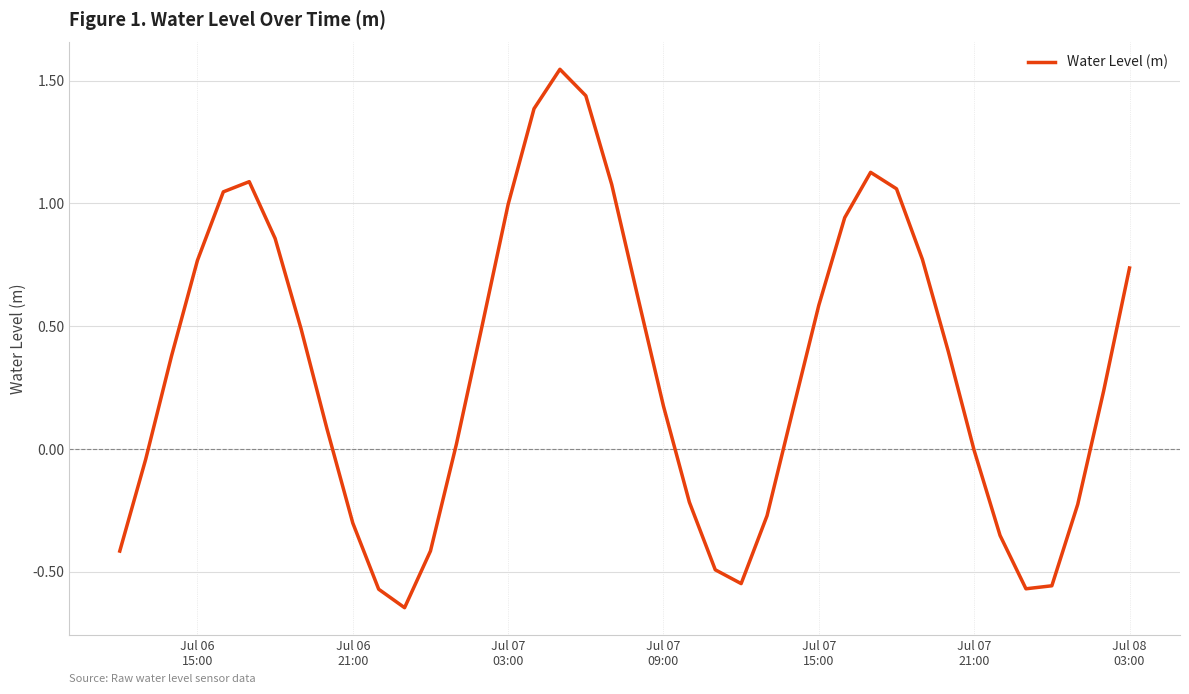

Count the number of categories in the chart.

40